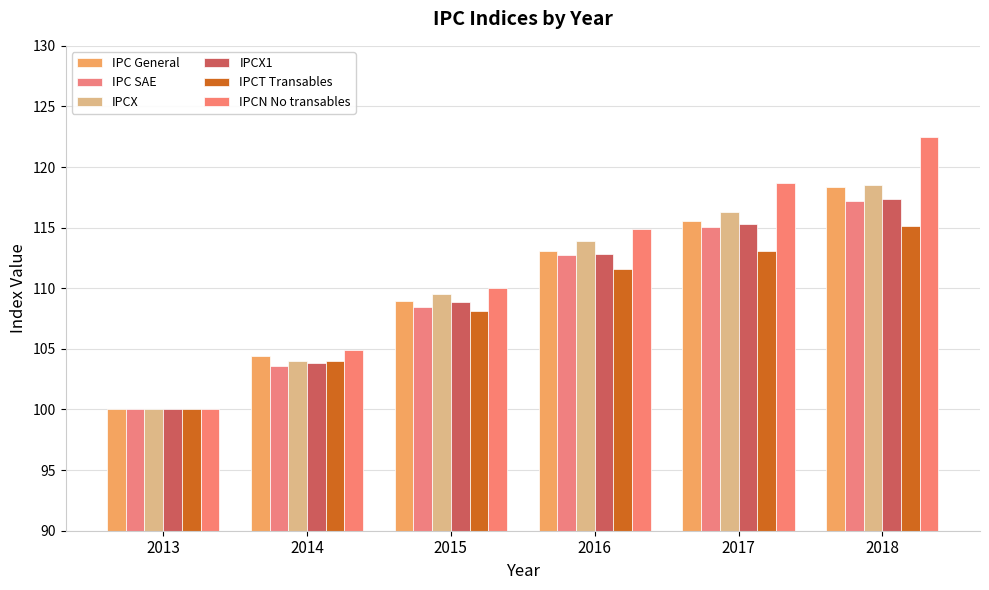

Between 2016 and 2014, which is larger?

2016